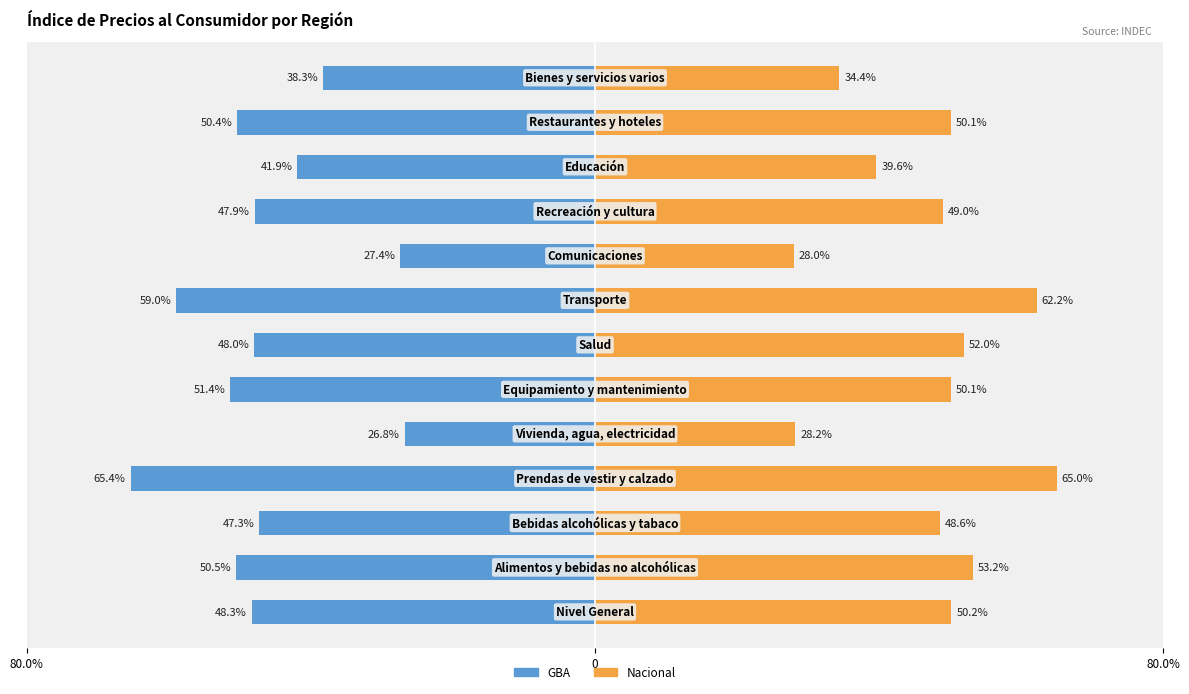

Reading right to left, extract all data points from this chart.

GBA: -38.3	-50.4	-41.9	-47.9	-27.4	-59.0	-48.0	-51.4	-26.8	-65.4	-47.3	-50.5	-48.3
Nacional: 34.4	50.1	39.6	49.0	28.0	62.2	52.0	50.1	28.2	65.0	48.6	53.2	50.2